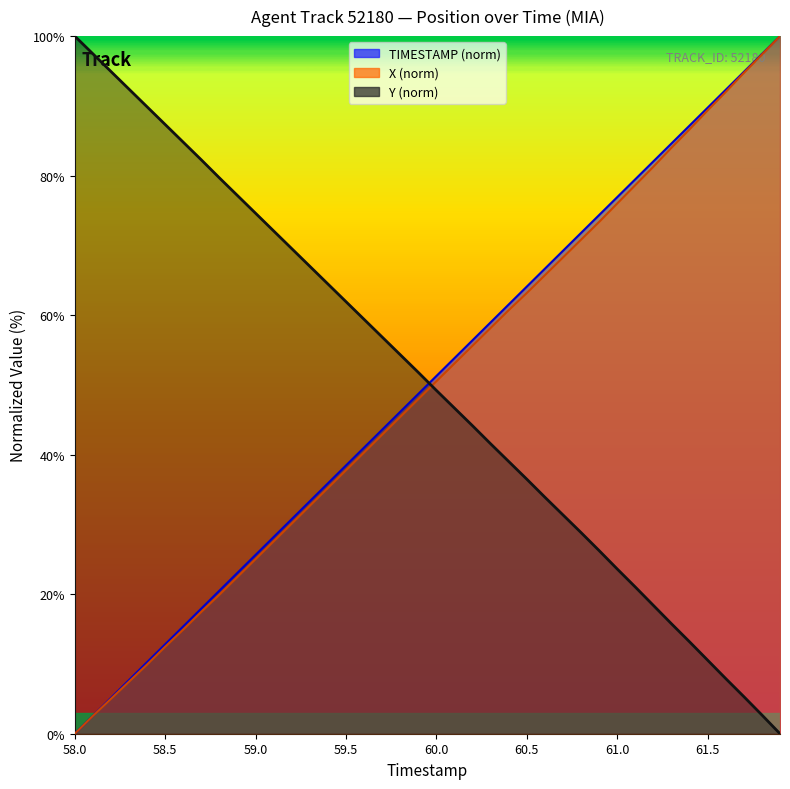

True or false: Y has more than 2 points higher than both neighbors.

False